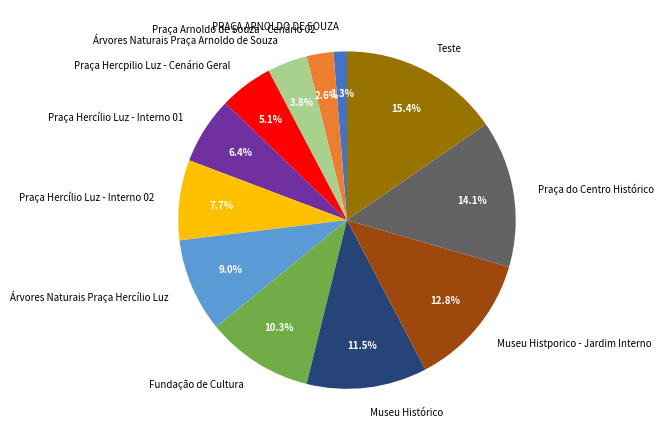

The Fundação de Cultura slice represents 10% of the pie. True or false?

True